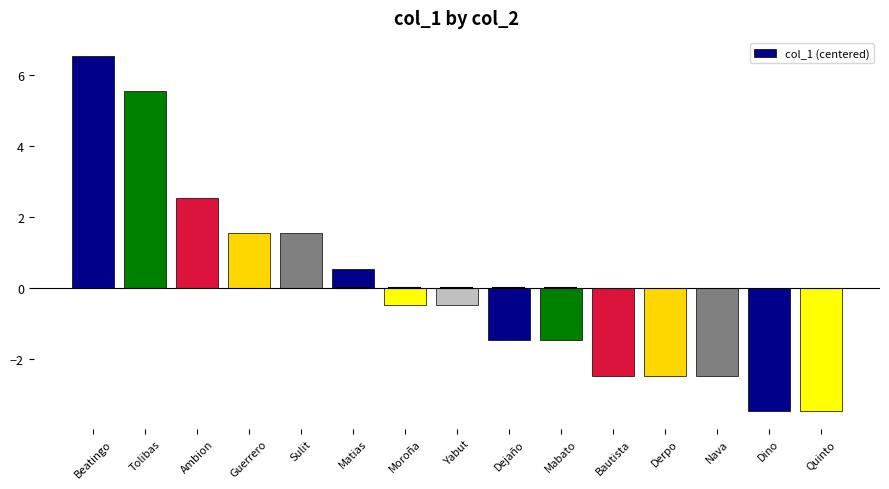

What value does the data have at Moroña?

-0.5